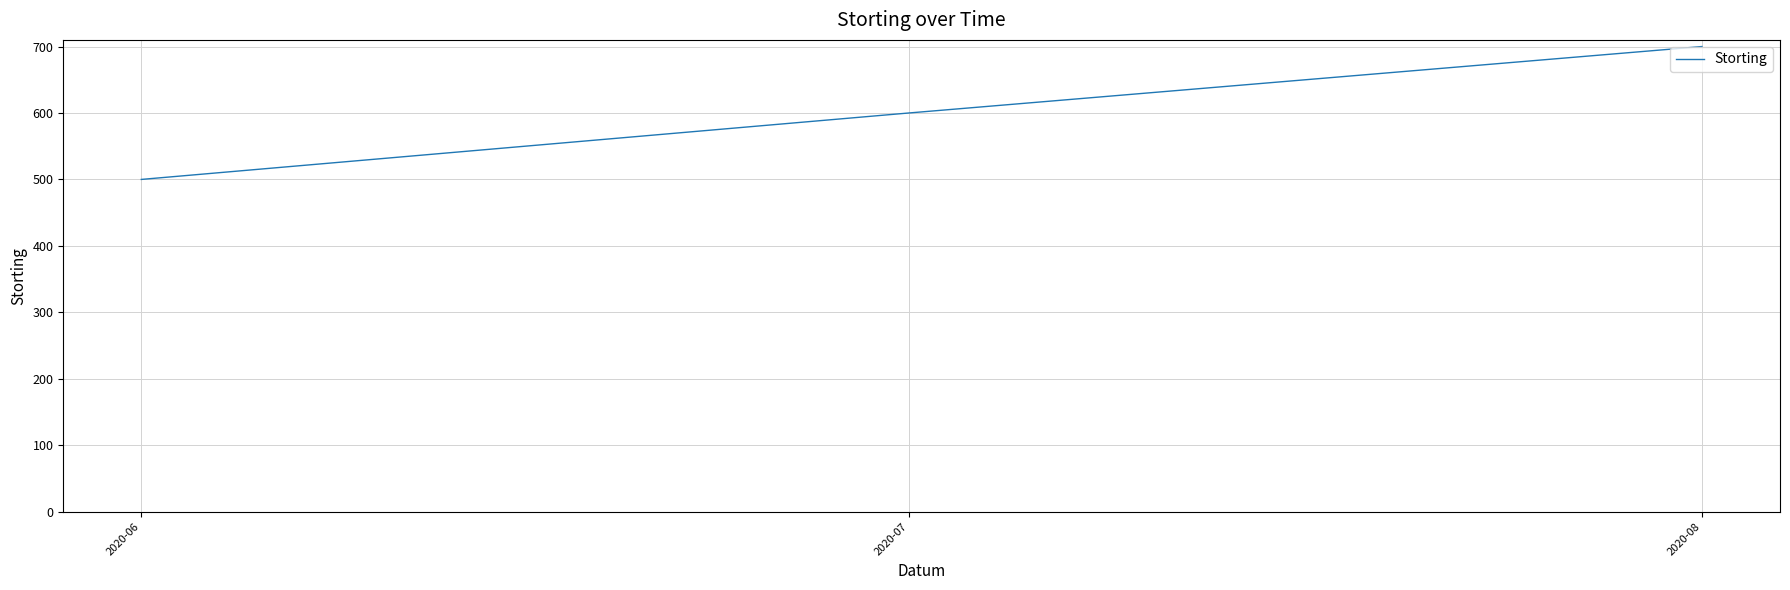

What value does the data have at 2020-08?

700